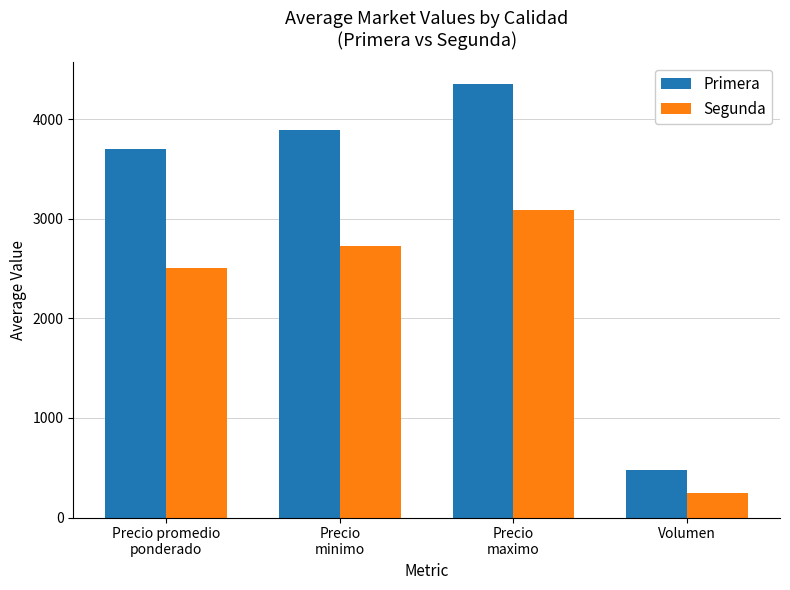

Which series has the largest total across all categories?

Primera